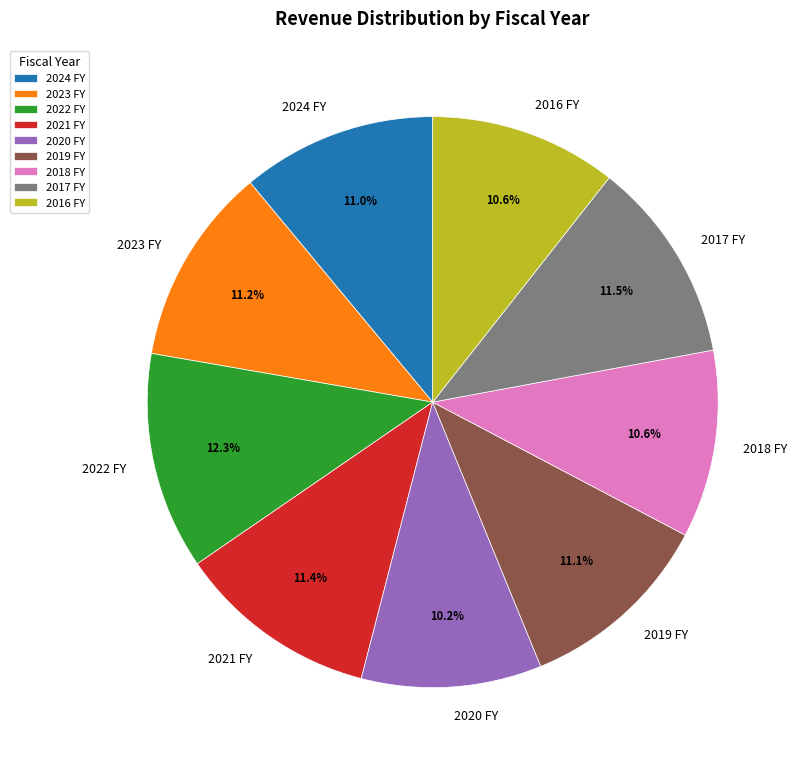

What is the ratio of the value at 2020 FY to the value at 2021 FY?

0.9